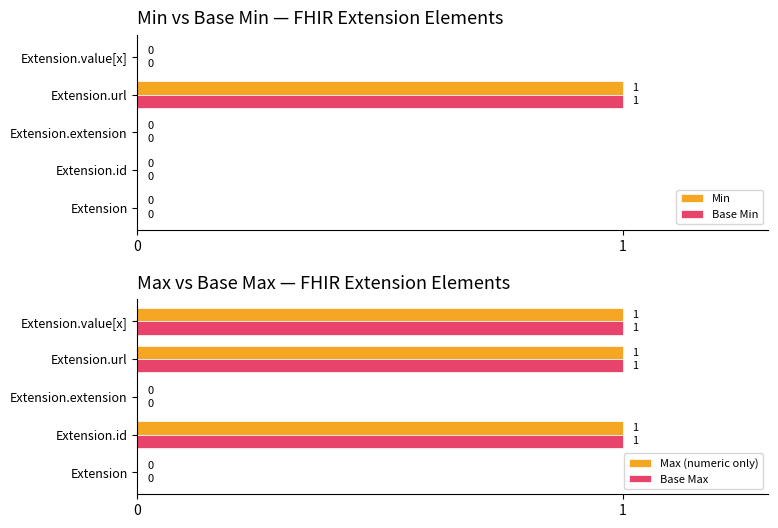

Are the bars grouped side by side (vs. stacked)?

Yes